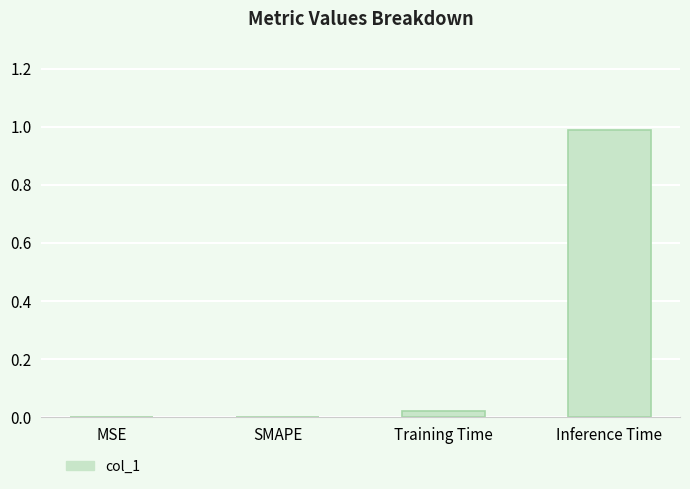

True or false: the data shows 1.4 at Inference Time.

False